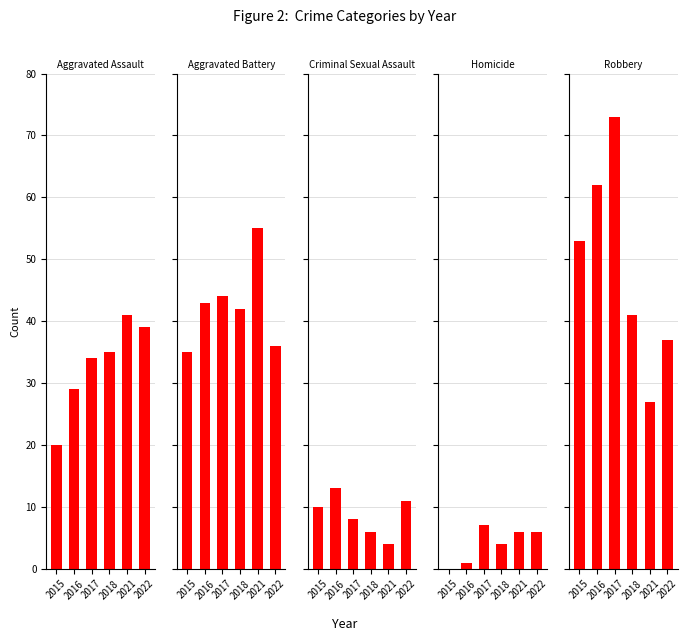

How many categories are shown in the chart?

6